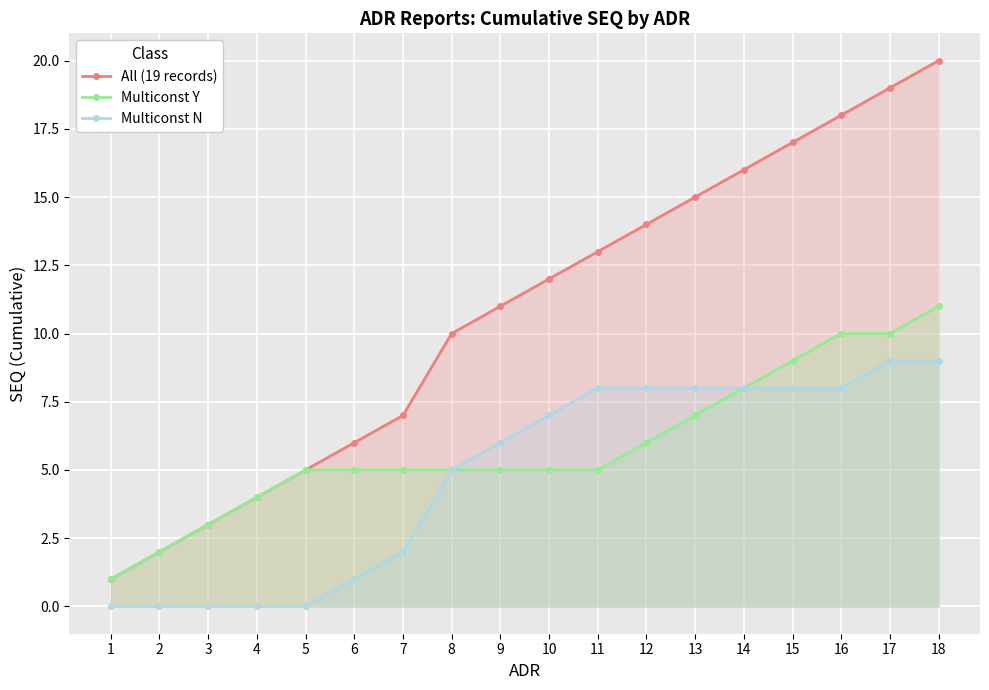

At which label is Multiconst Y closest to 6?

12